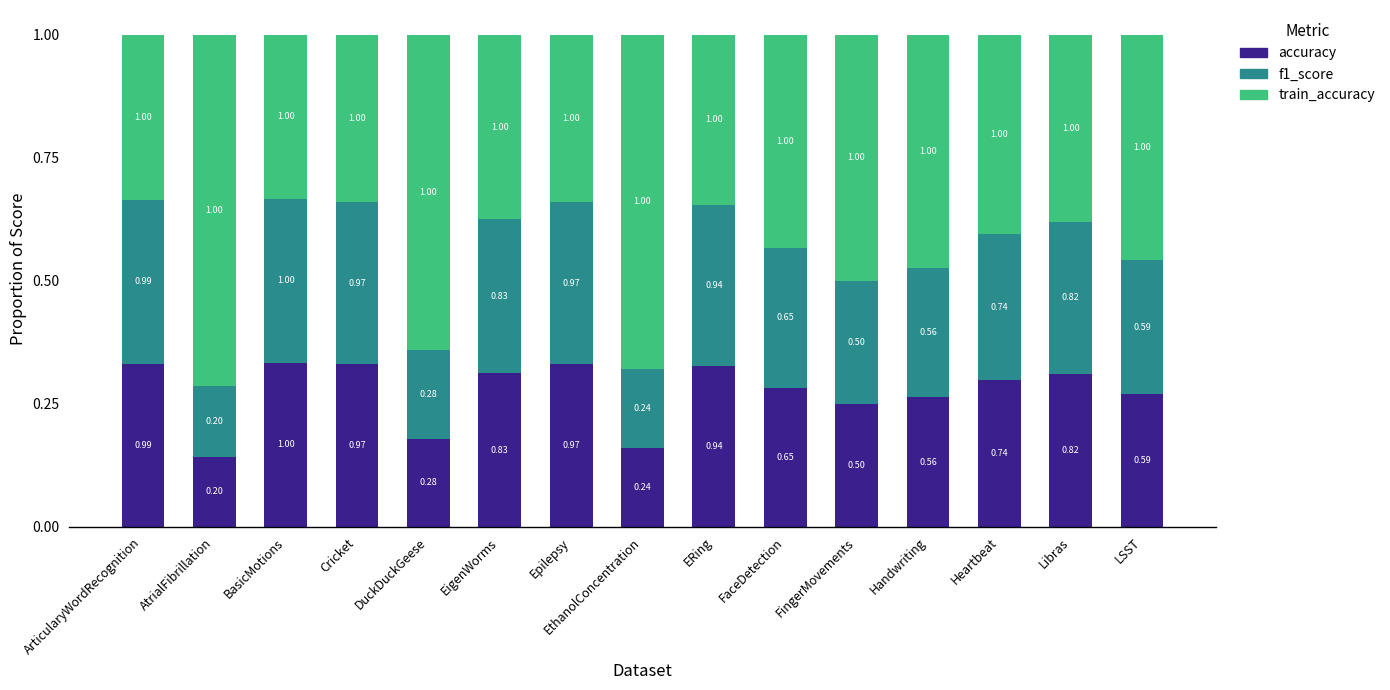

The value of f1_score at EigenWorms is 0.5. True or false?

False